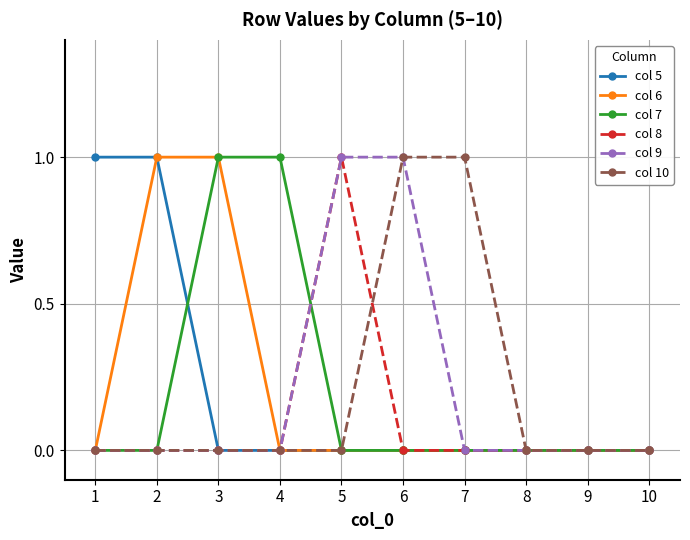

Is the value of col 5 at 6 greater than the value of col 7 at 4?

No